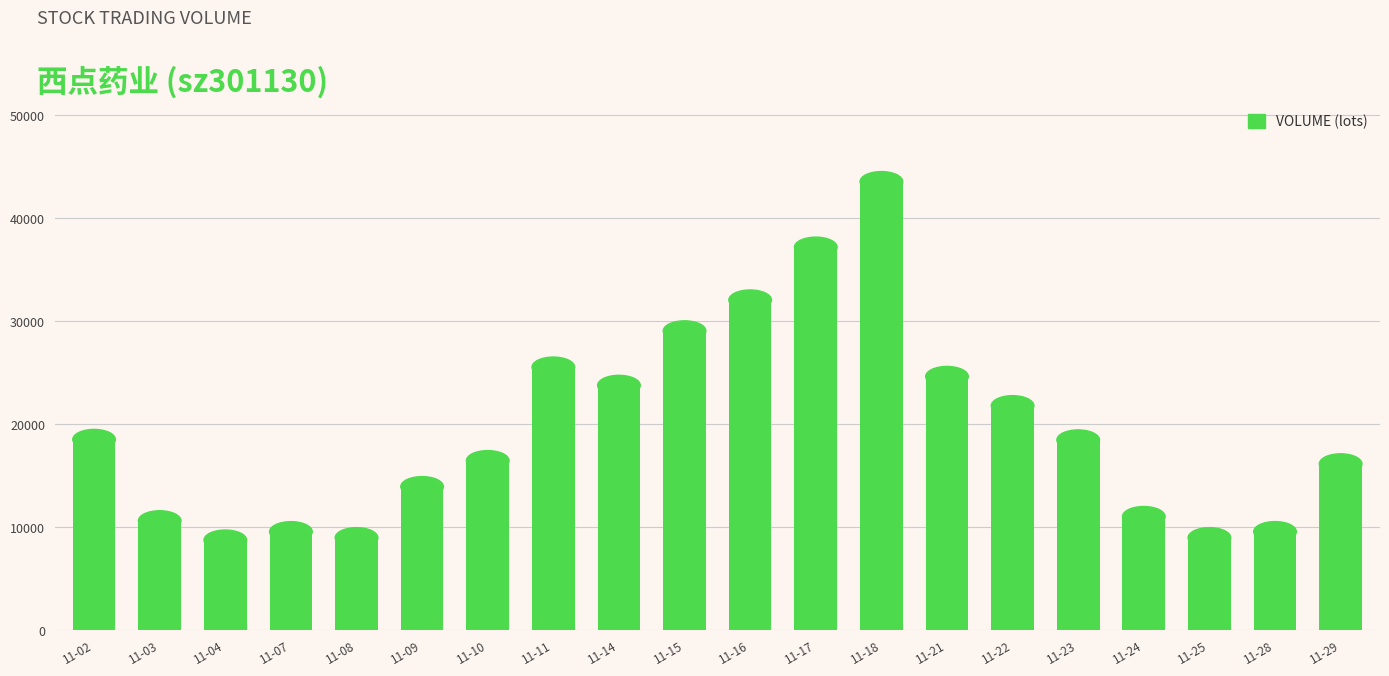

What is the difference between the maximum and minimum values?

34829